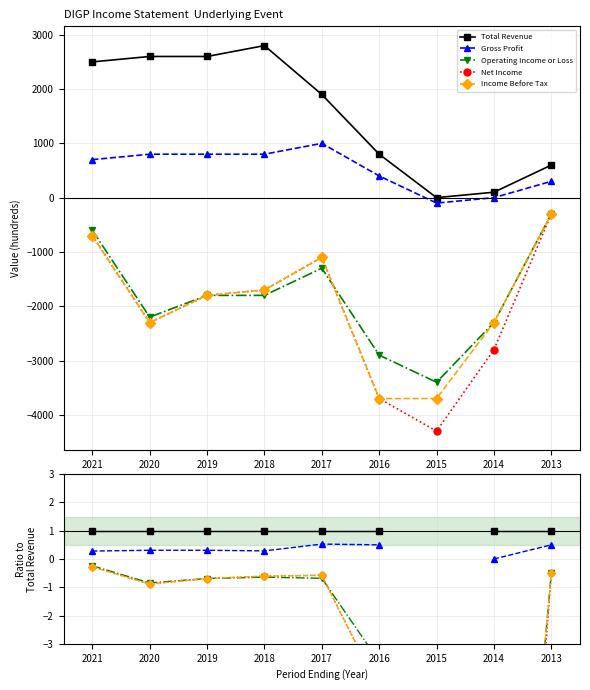

The Total Revenue series shows 1.0 at 2014. True or false?

True